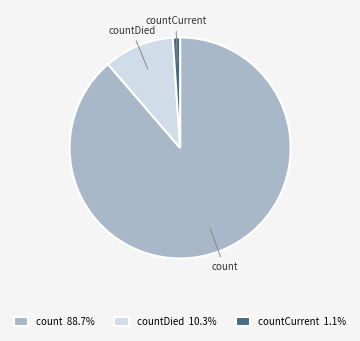

Does any single category account for the majority?

Yes